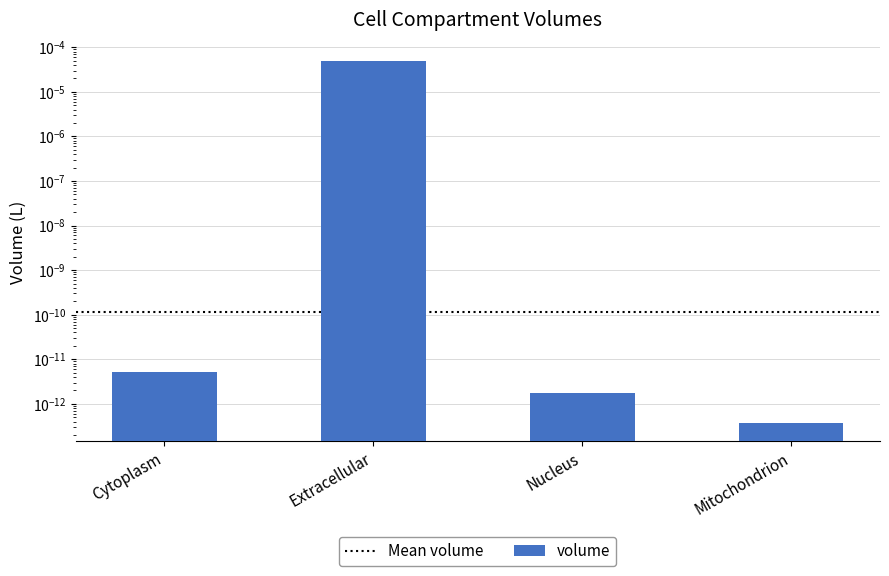

Rank the categories by value from highest to lowest.

Extracellular, Cytoplasm, Nucleus, Mitochondrion